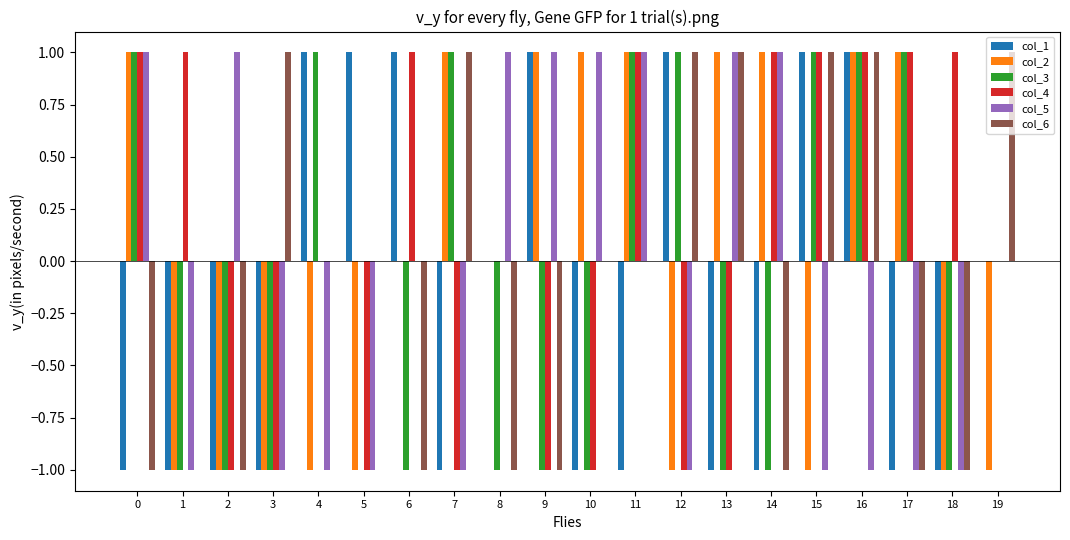

What is the highest value of the col_1 series?

1